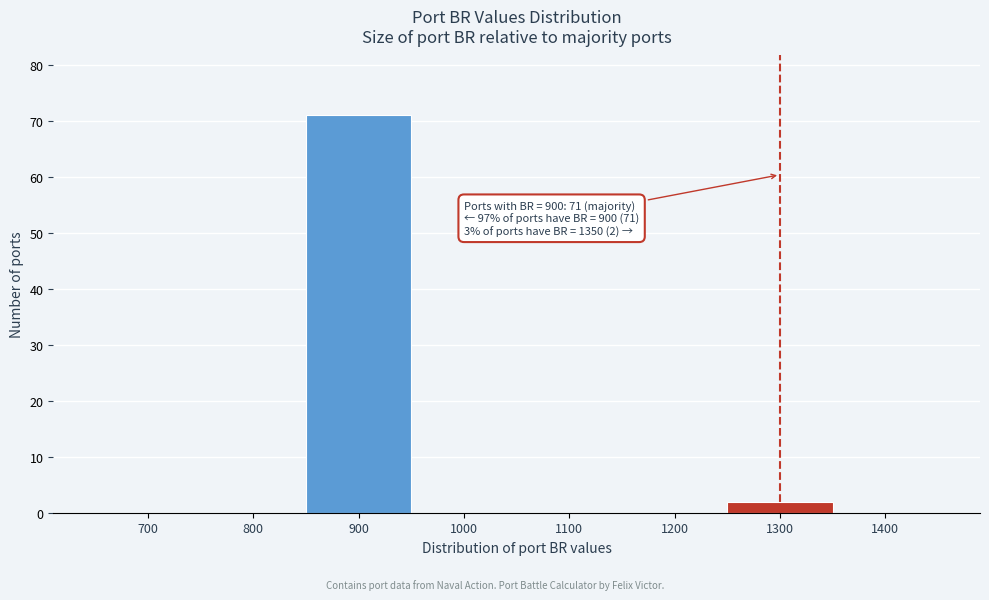

Reading right to left, transcribe all the data shown in this chart.

1400=0	1300=2	1200=0	1100=0	1000=0	900=71	800=0	700=0